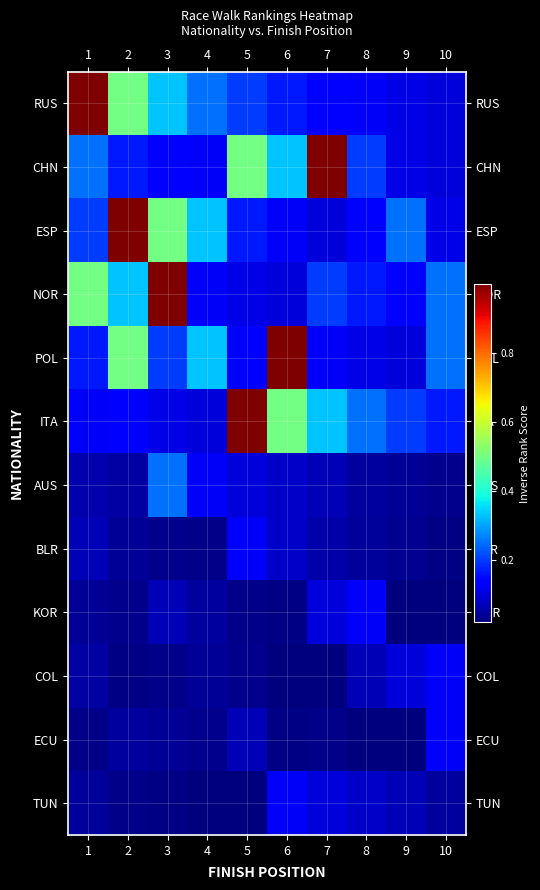

Which series has the widest spread of values?

RUS